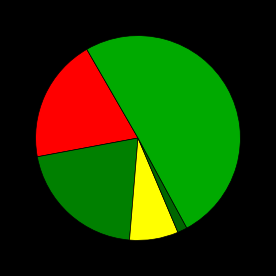

How many slices are in this pie chart?

5